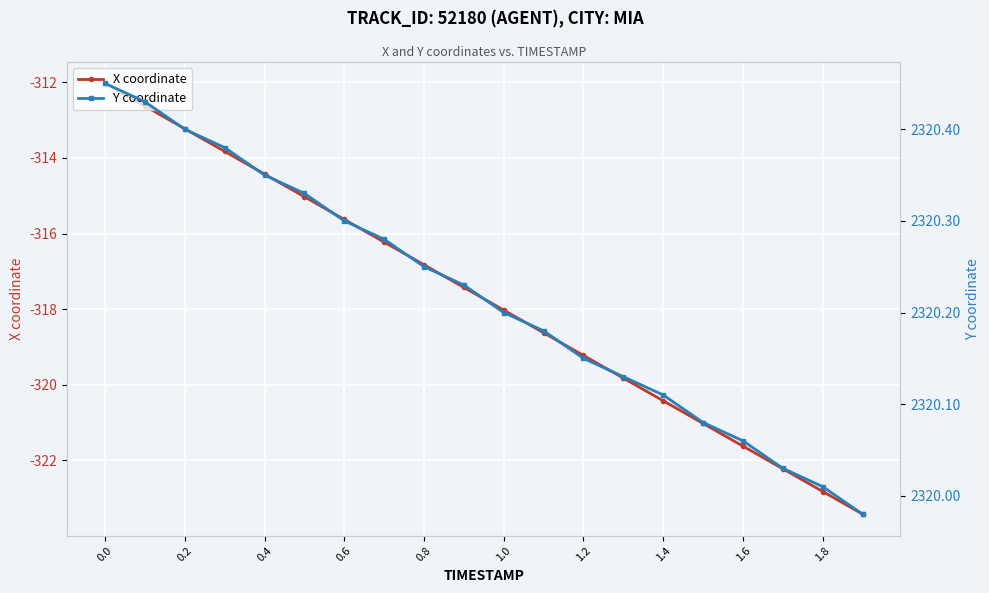

What is the minimum value shown in the chart?

-323.4